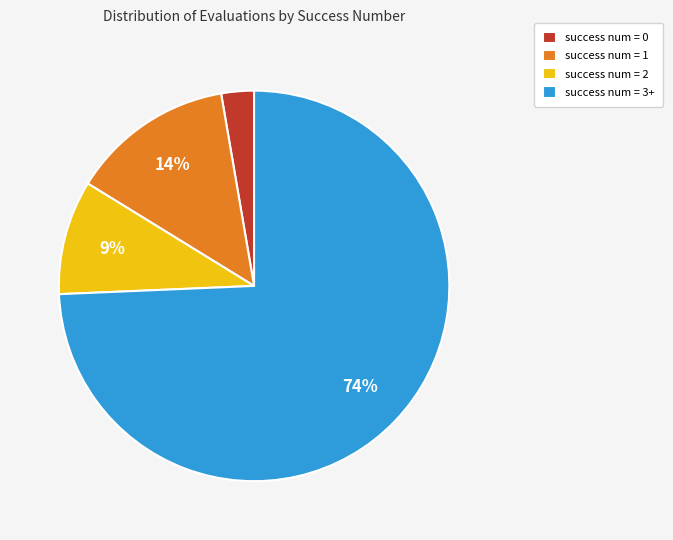

Is it true that success num = 0 is 10% of the pie?

False